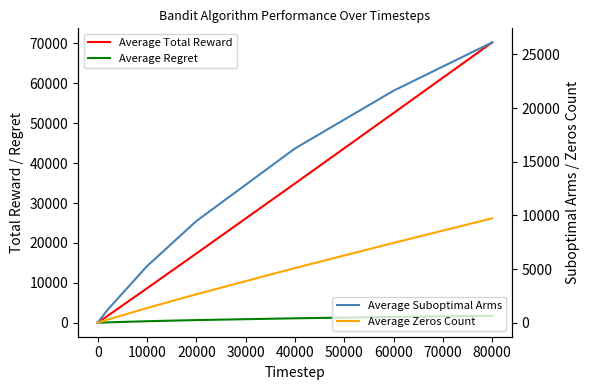

At which category is the sum across all series the highest?

80000